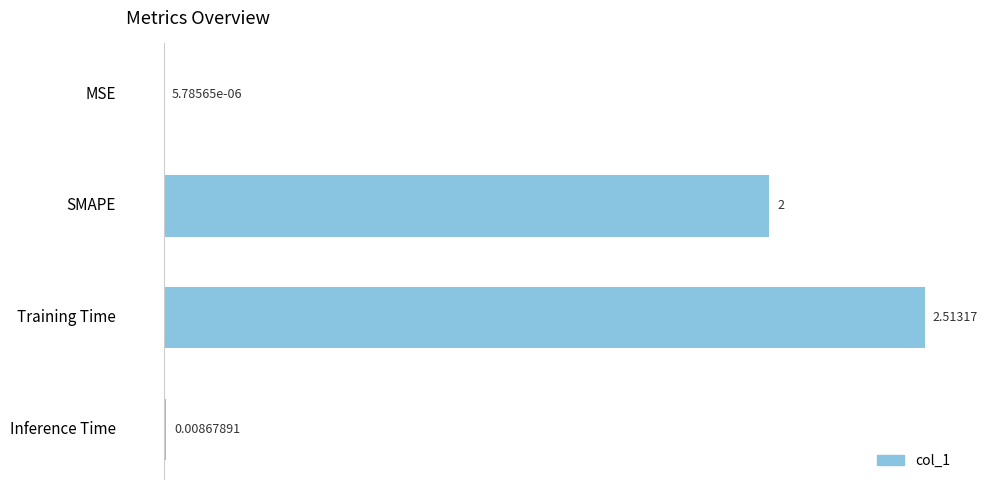

At which label is the value closest to 1?

Inference Time